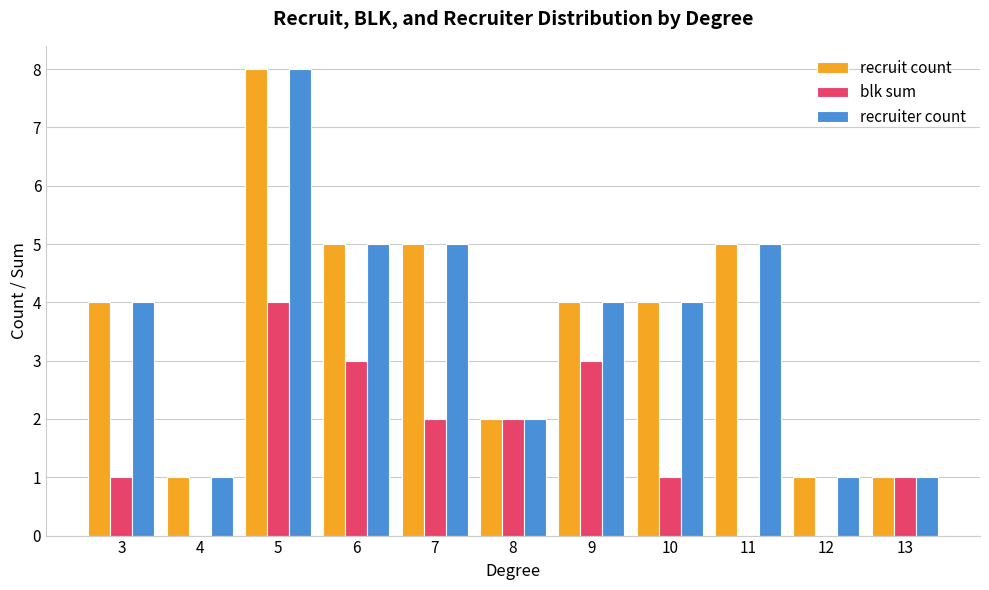

True or false: recruiter count has a value of 5 at 6.

True